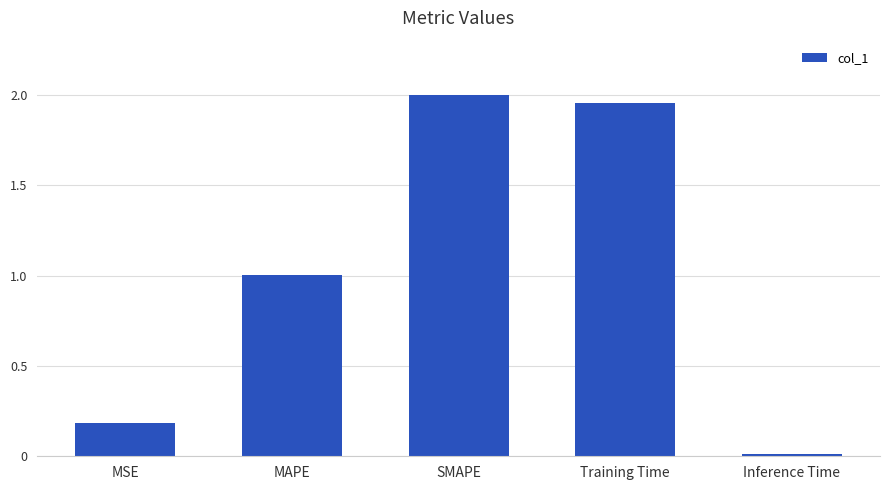

List the labels in order of value, largest first.

SMAPE, Training Time, MAPE, MSE, Inference Time